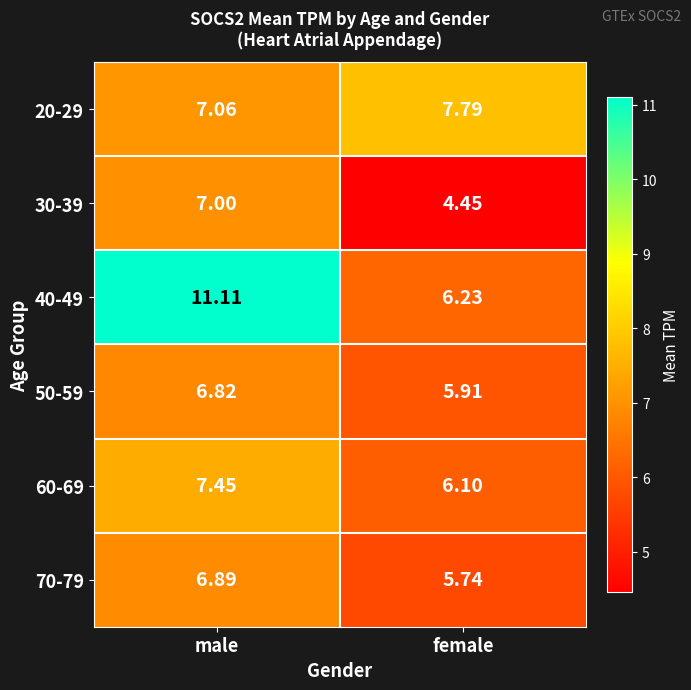

At which label does 40-49 first exceed 11?

male